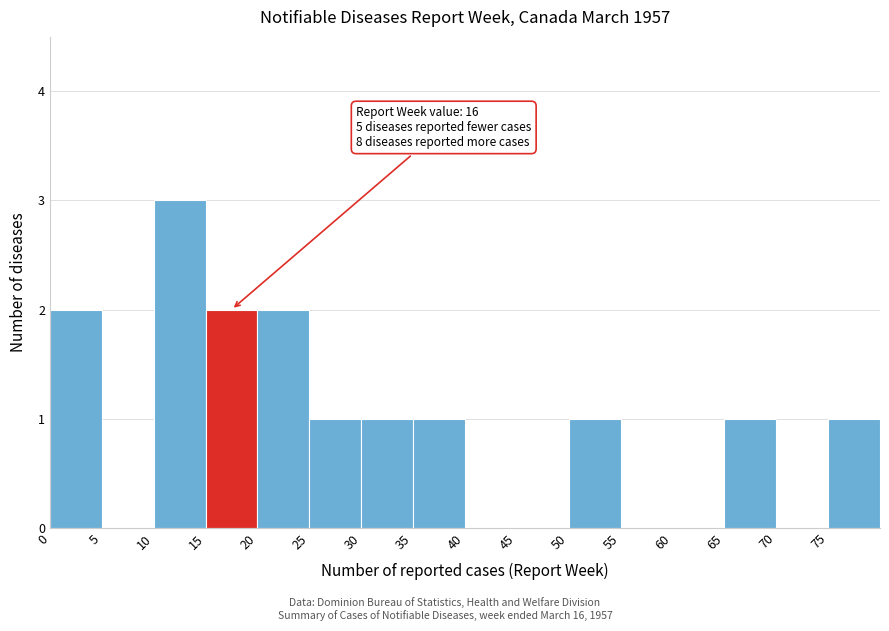

Which range on the x-axis has the tallest bar?

10 to 15